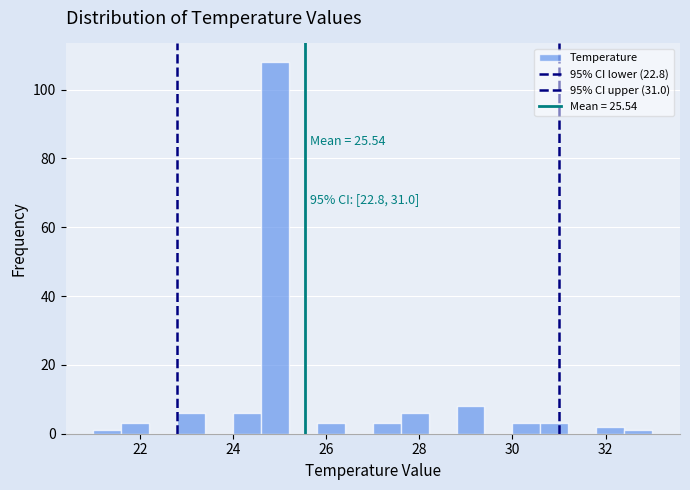

Around what value on the x-axis is the tallest bar? Give the approximate position of its centre, as read against the axis.

25.0